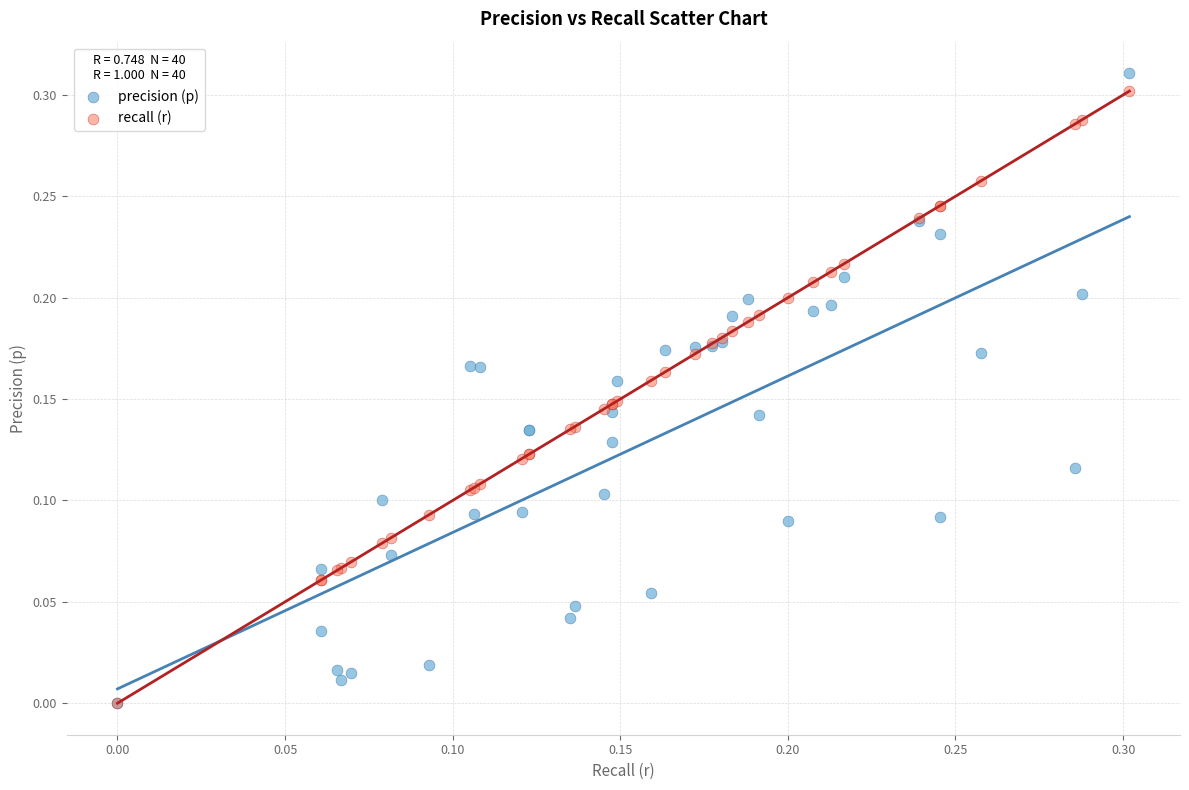

What are all the series names shown in the legend?

precision (p), recall (r)